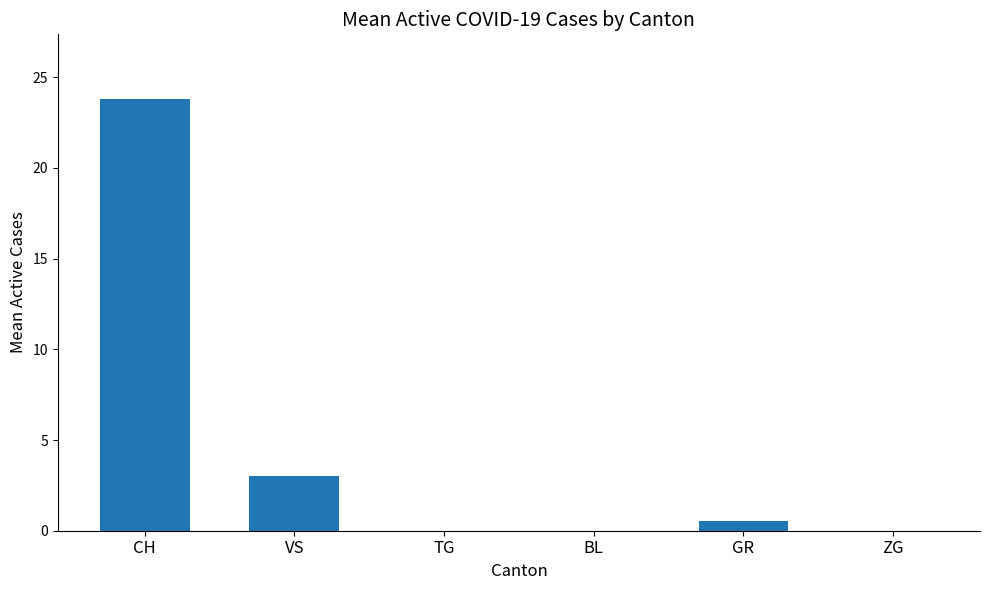

True or false: the data shows 4.7 at VS.

False